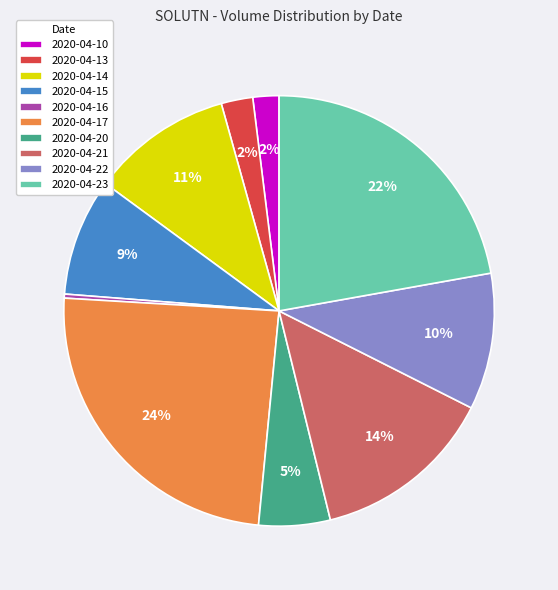

Between 2020-04-23 and 2020-04-14, which is larger?

2020-04-23